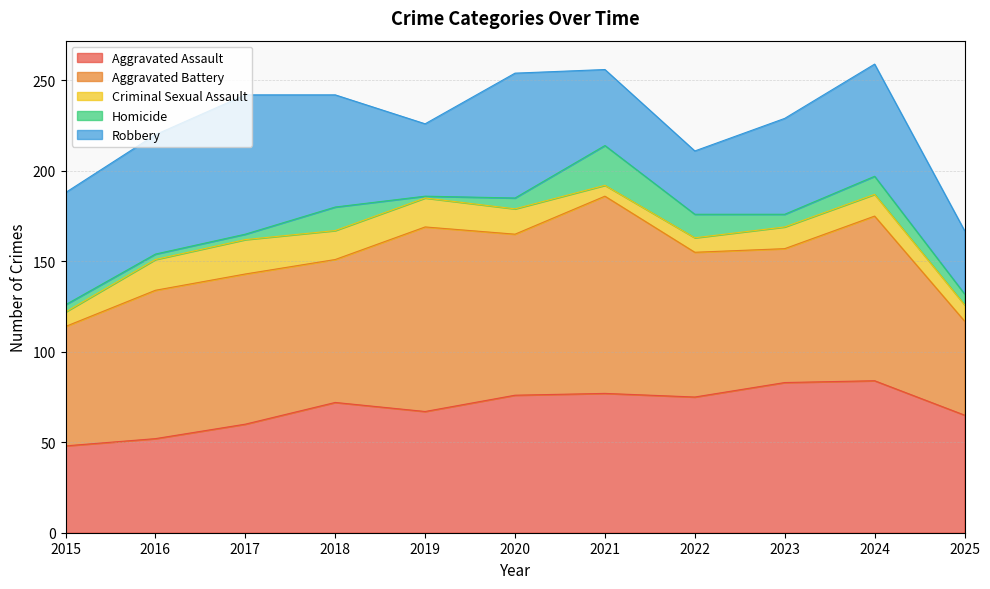

What is the total value across all series at 2016?

220